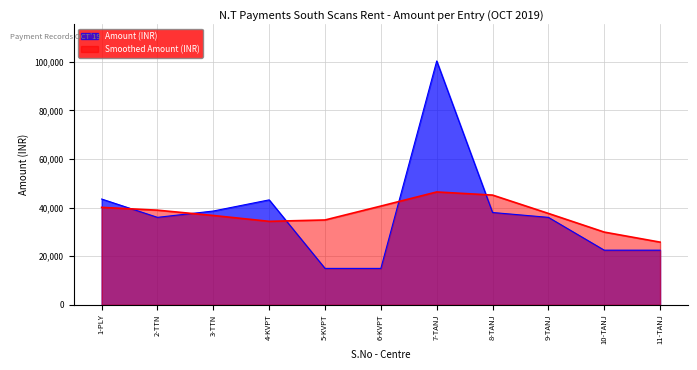

How many series are shown in this chart?

2